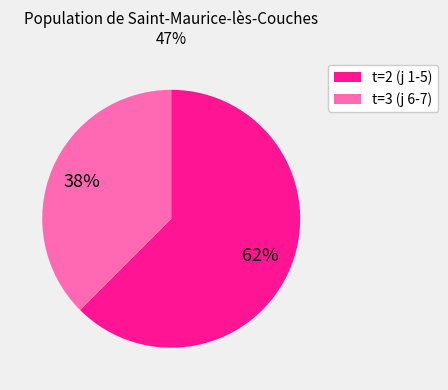

Rank the categories by value from highest to lowest.

t=2 (j 1-5), t=3 (j 6-7)